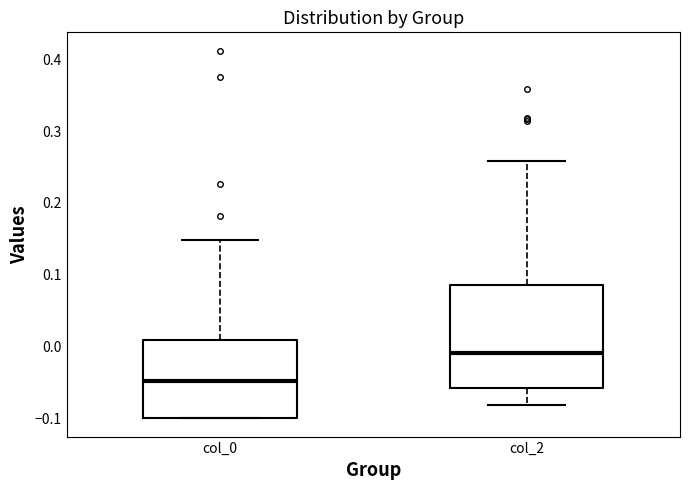

Reading left to right, transcribe this box plot: for each box, give where its median line is, the range the box spans, and where its two whiskers end, as read against the y-axis. The values are not printed on the chart, so give them approximately, as read against the axis.

col_0: median -0.05, box -0.10 to 0.01, whiskers -0.10 to 0.15
col_2: median -0.01, box -0.06 to 0.09, whiskers -0.08 to 0.26